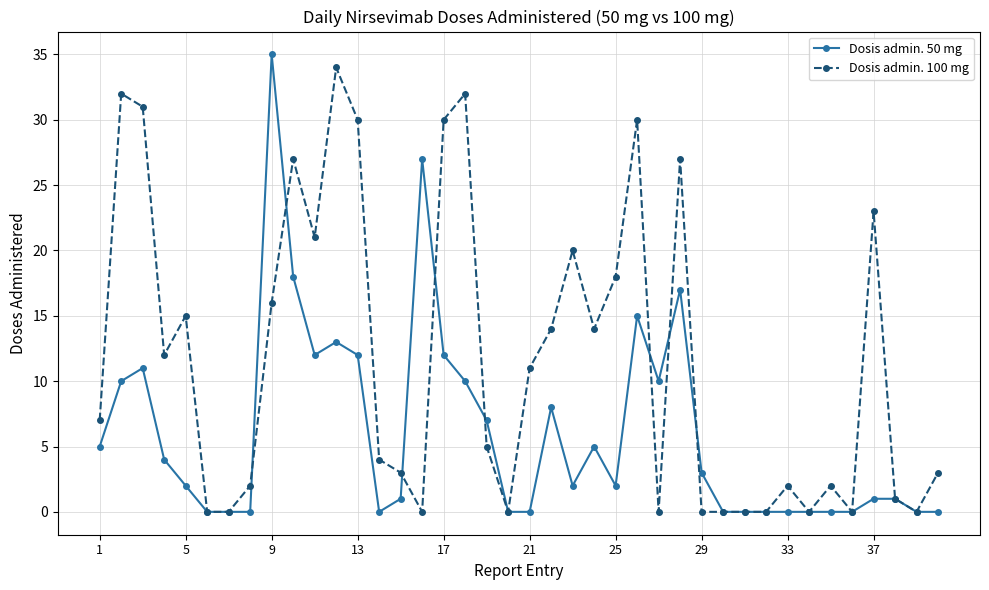

What are all the series names shown in the legend?

Dosis admin. 50 mg, Dosis admin. 100 mg